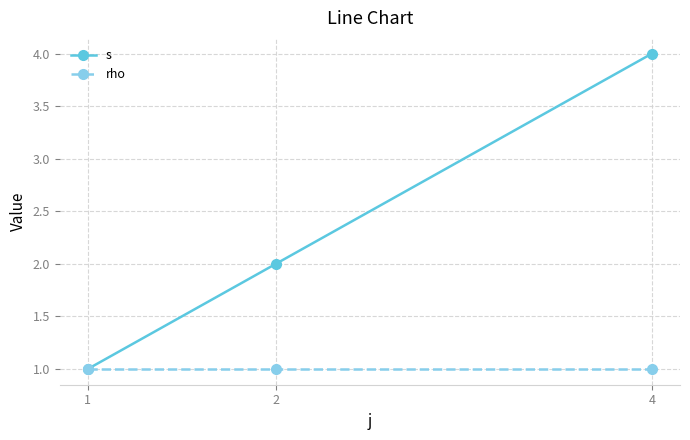

Count the number of data series in this chart.

2